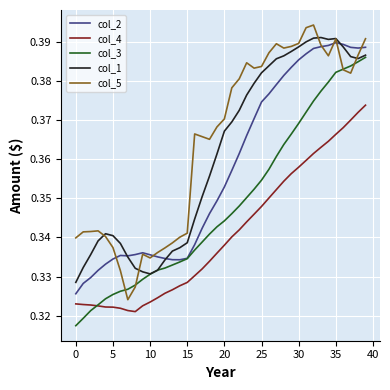

True or false: col_4 and col_1 cross at least once.

False